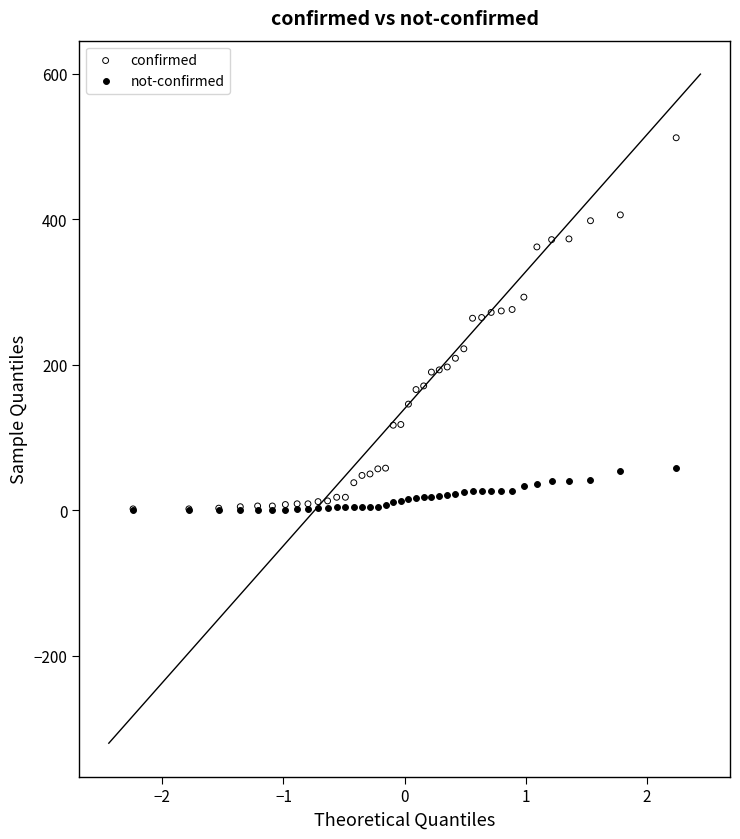

Which series contains the highest Y value?

confirmed